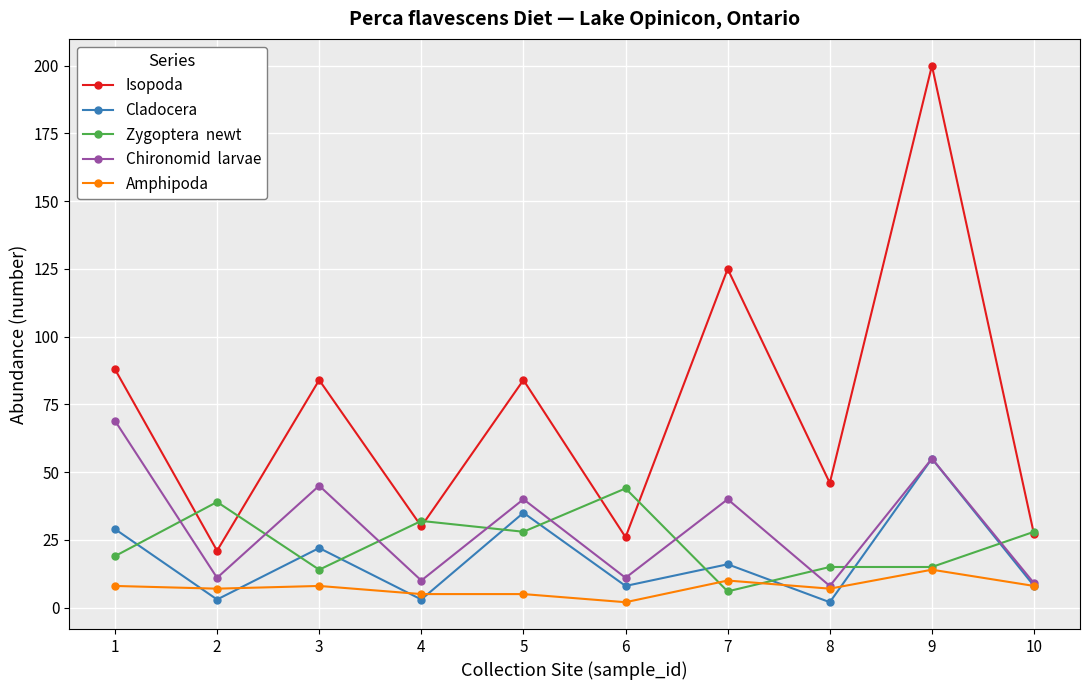

Which category has the highest value across all series?

9